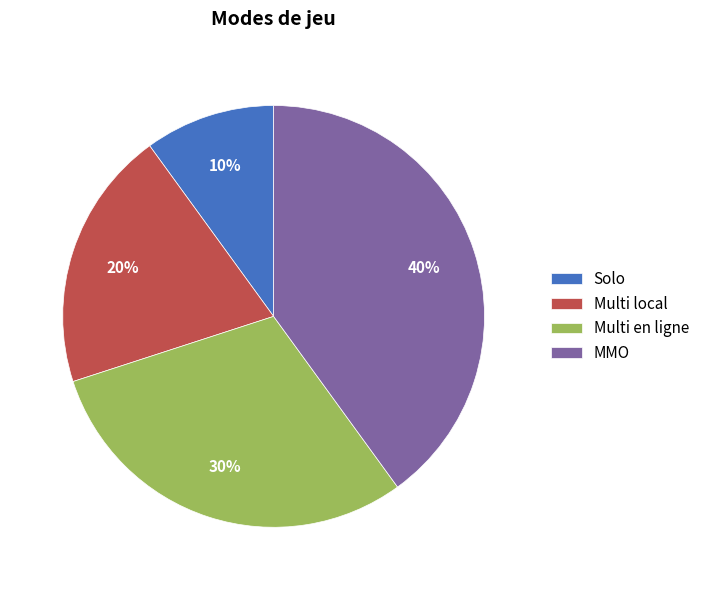

What is the largest slice in the pie chart?

MMO